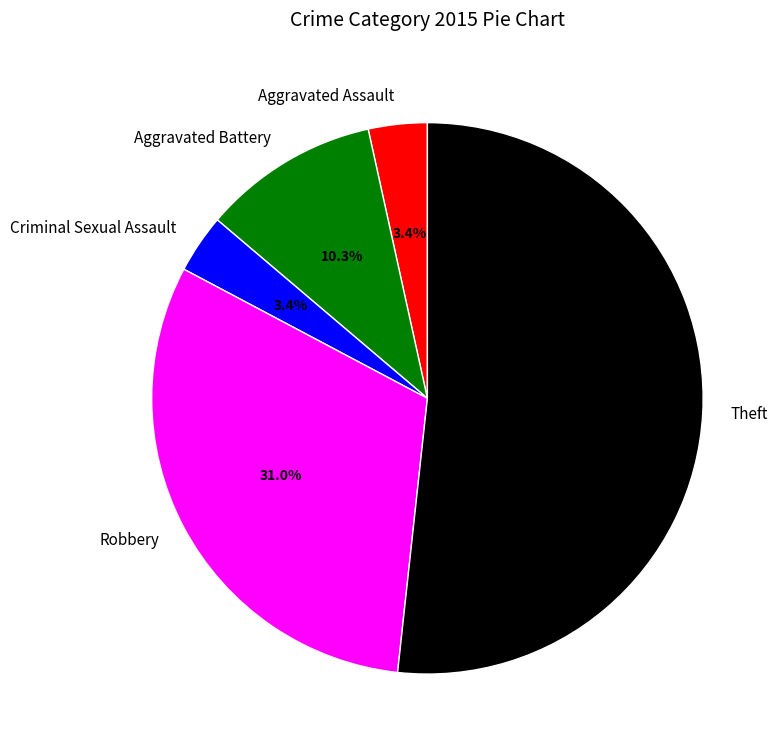

What is the total percentage of Robbery and Criminal Sexual Assault?

34.5%